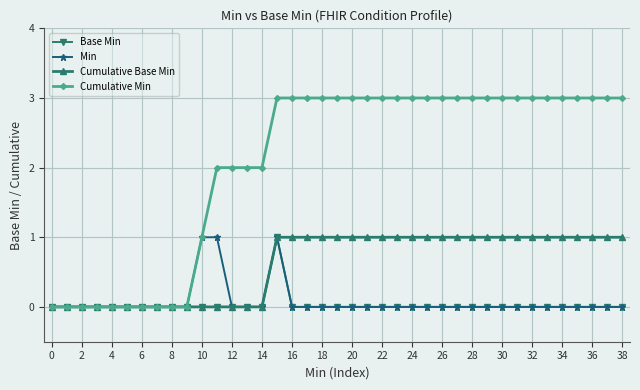

Which series has the largest total across all categories?

Cumulative Min